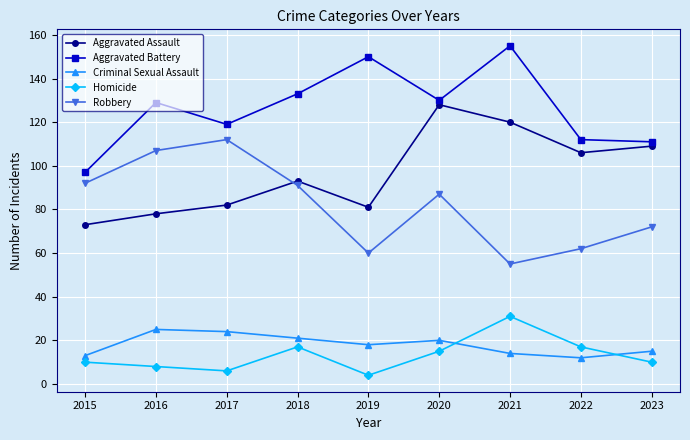

What is the average value of the Aggravated Assault series?

97